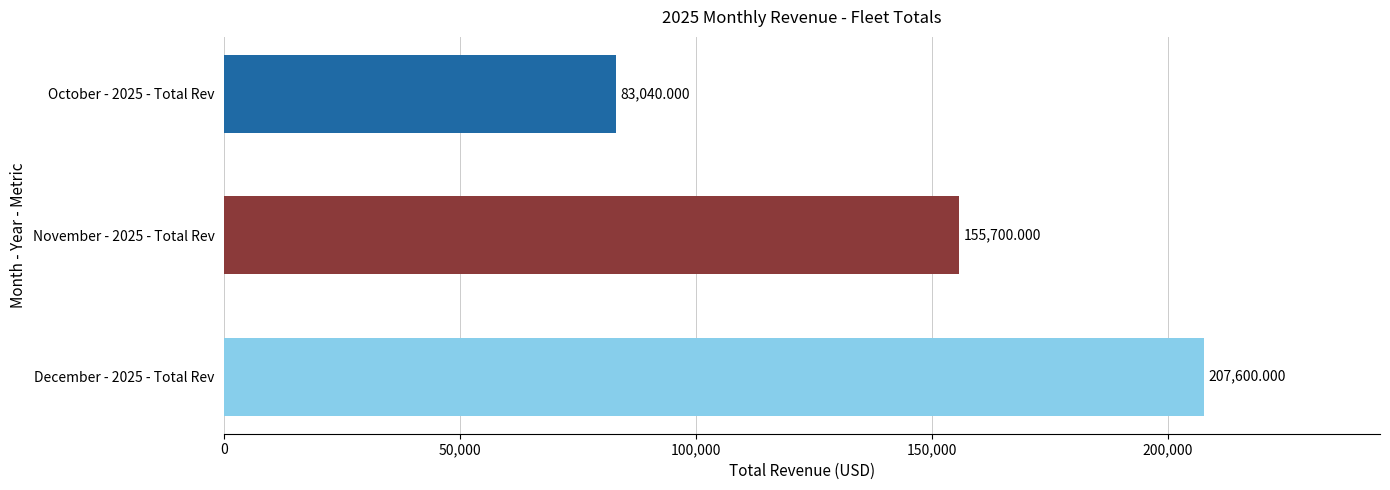

At which label does Total Rev first exceed 41520?

October